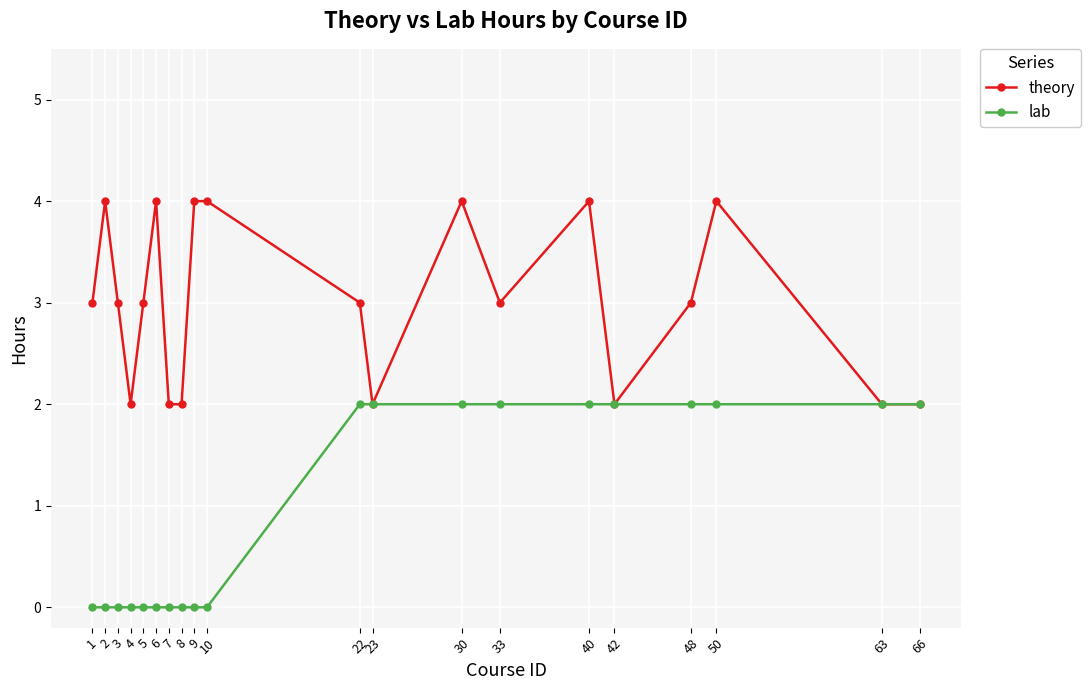

What is the approximate value of theory at 50?

4